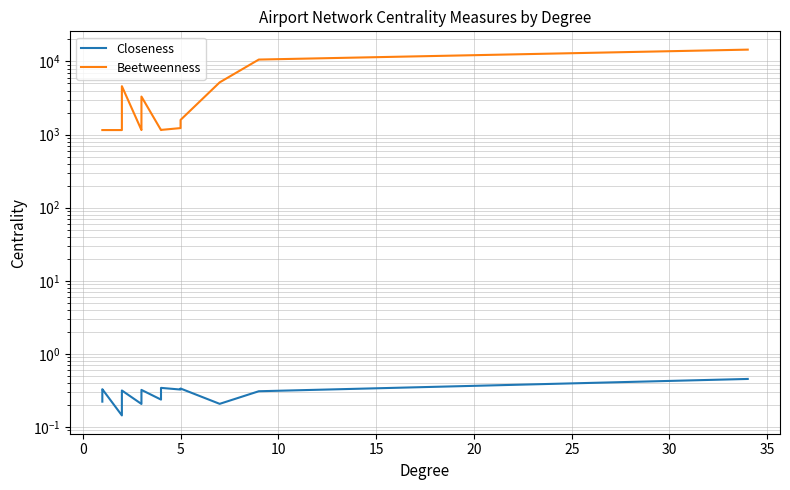

What is the maximum value for Closeness?

0.5